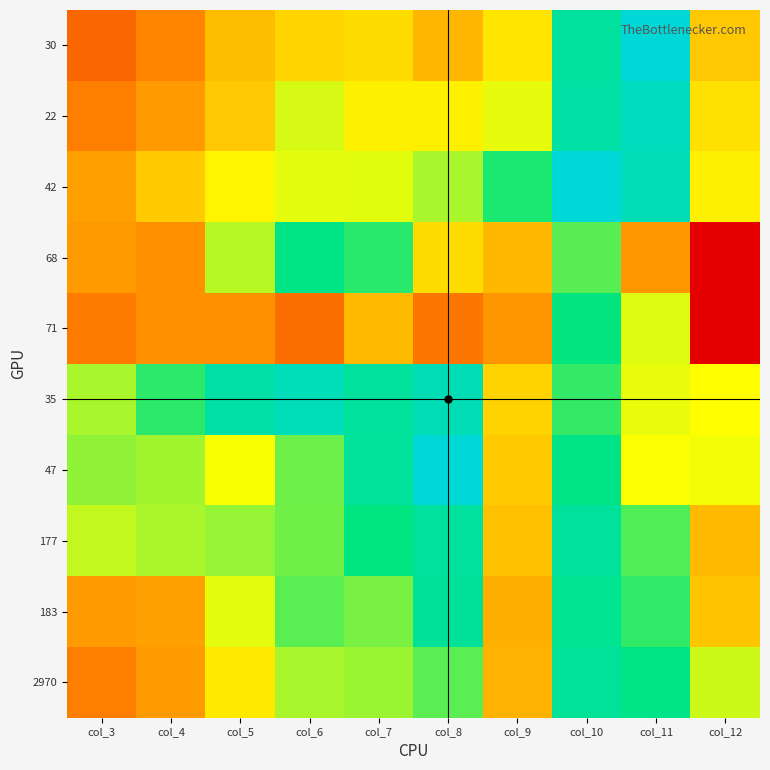

Rank the series at col_9 from highest to lowest value.

42, 22, 30, 35, 47, 177, 68, 2970, 183, 71